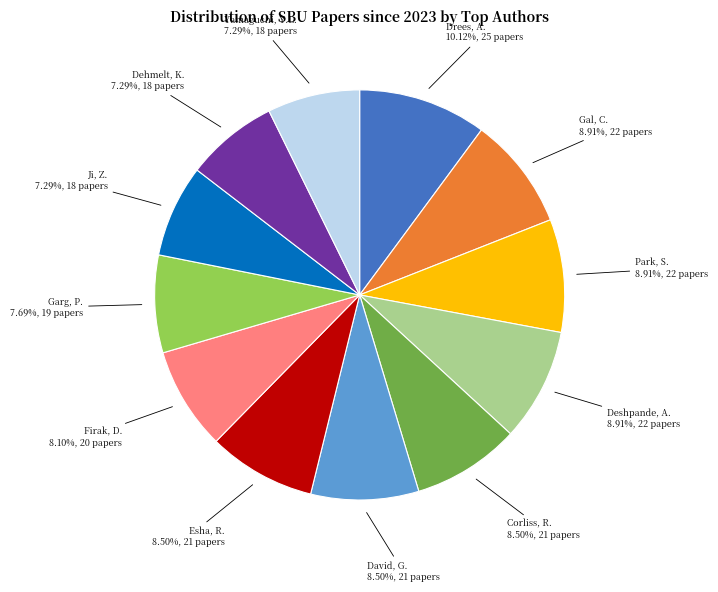

To the nearest percent, what is the difference between the largest and smallest slice percentages?

3%